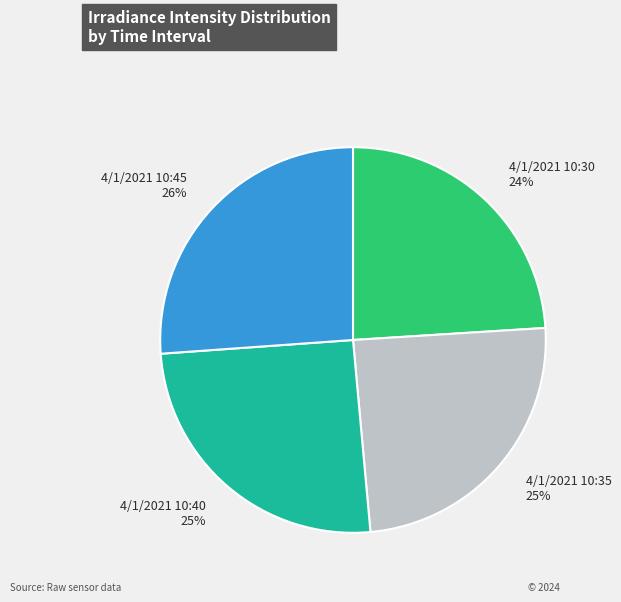

Is the sum of 4/1/2021 10:45 and 4/1/2021 10:35 greater than half?

Yes